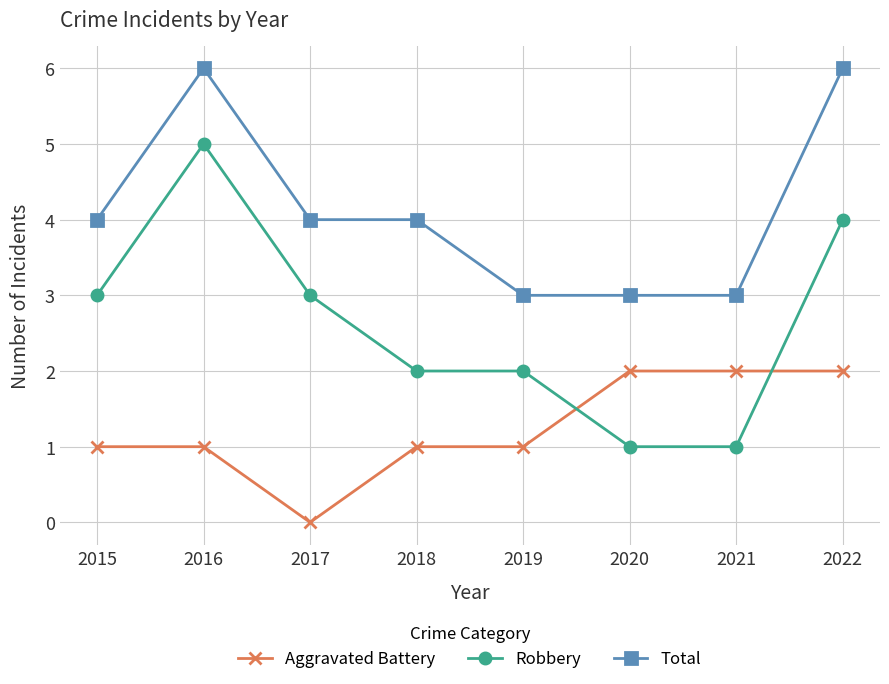

Is the value of Total at 2015 greater than the value of Aggravated Battery at 2018?

Yes